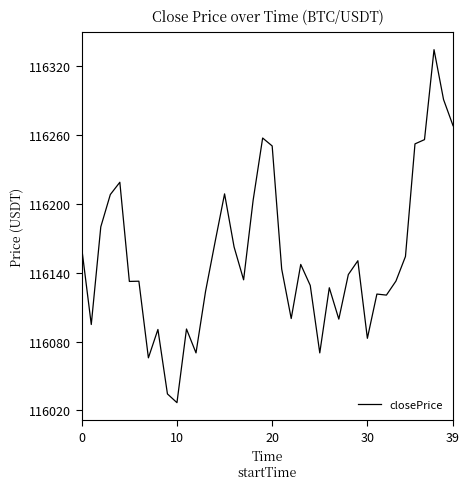

What is the smallest value displayed?

116026.8